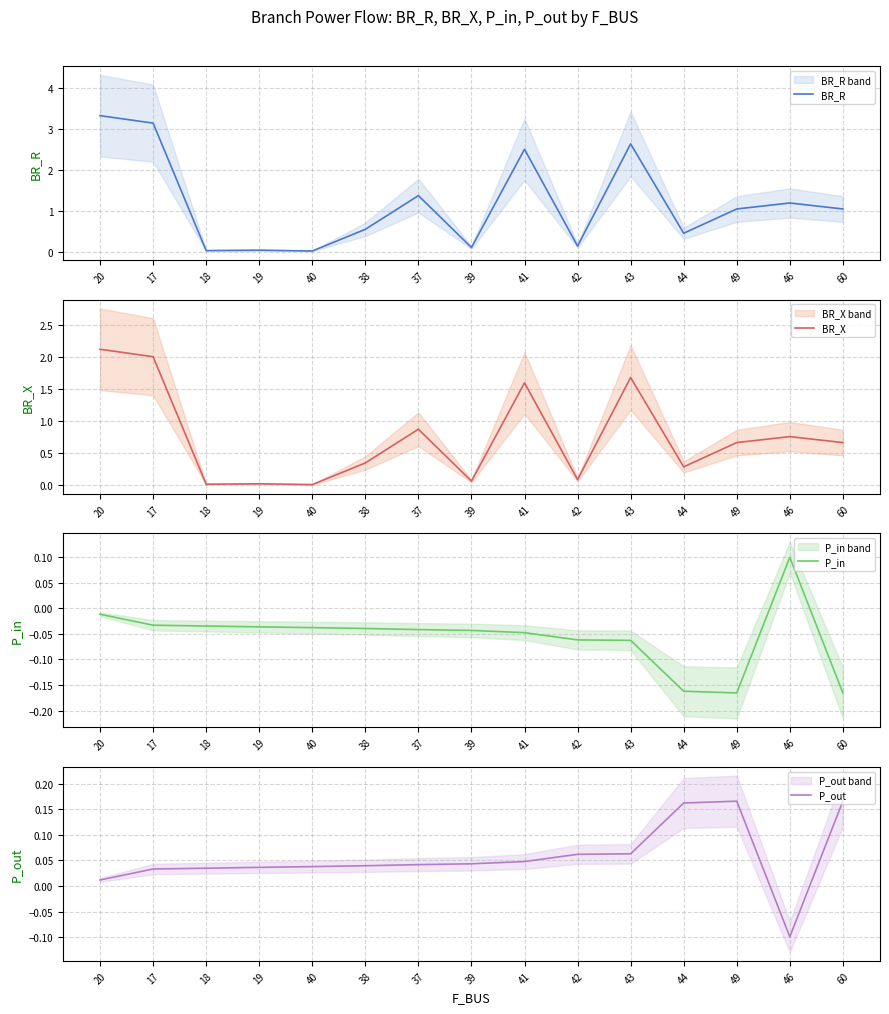

How many interior local valleys does the BR_X series have?

5